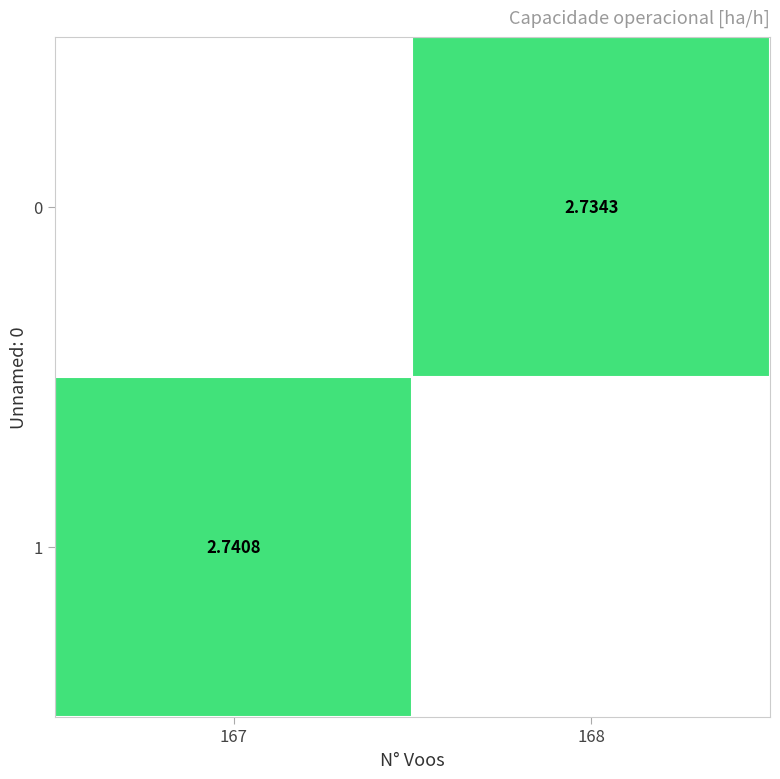

Which series has the widest spread of values?

1